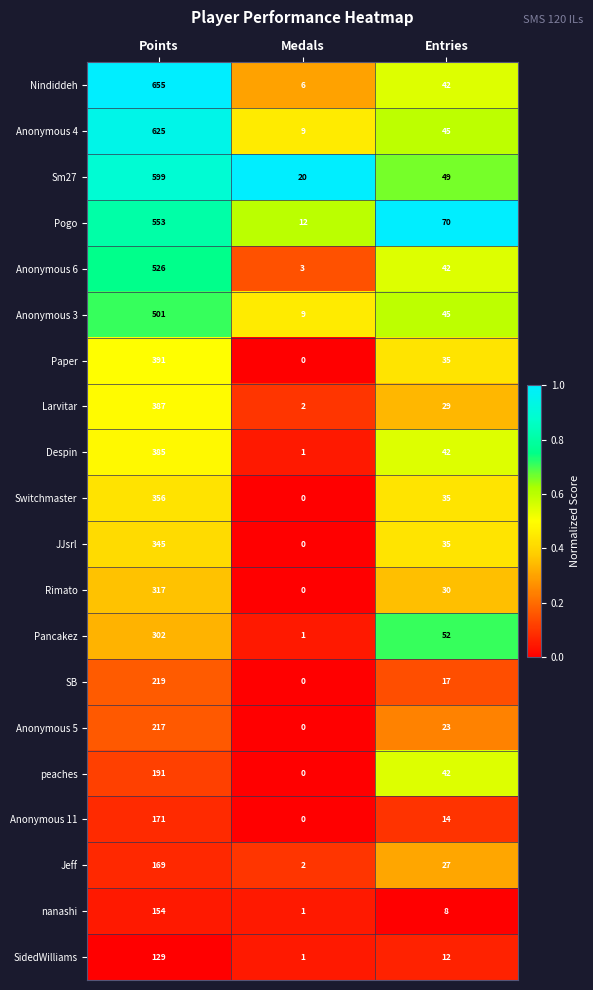

The Rimato series shows 0 at Medals. True or false?

True